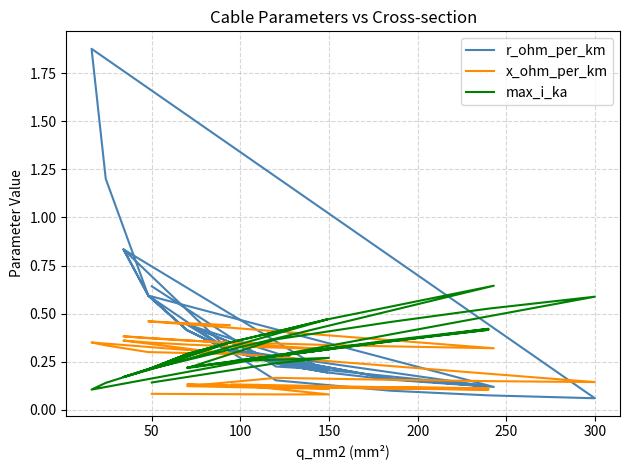

Which series has the largest range (max minus min)?

r_ohm_per_km